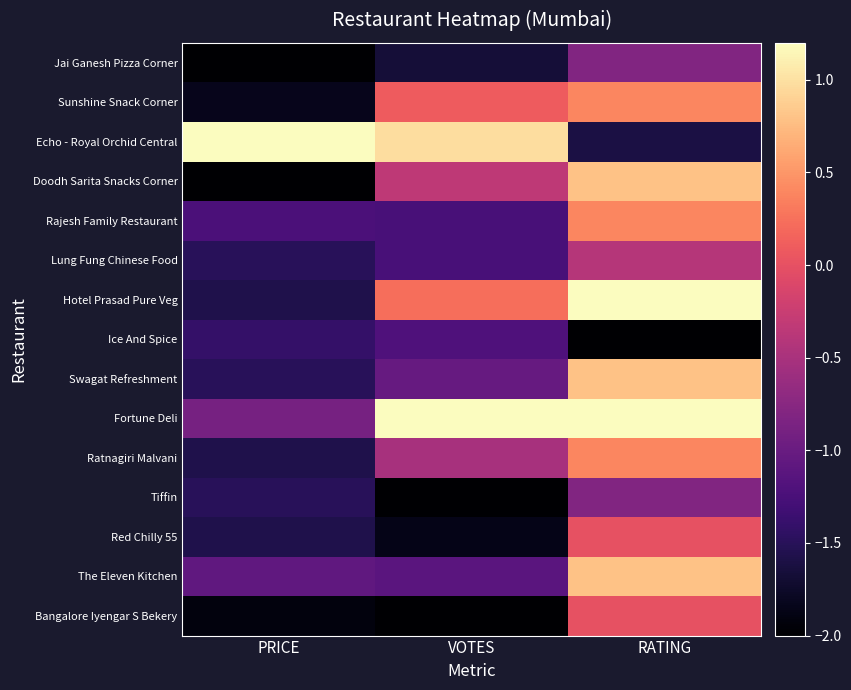

How many data points does each series have?

3